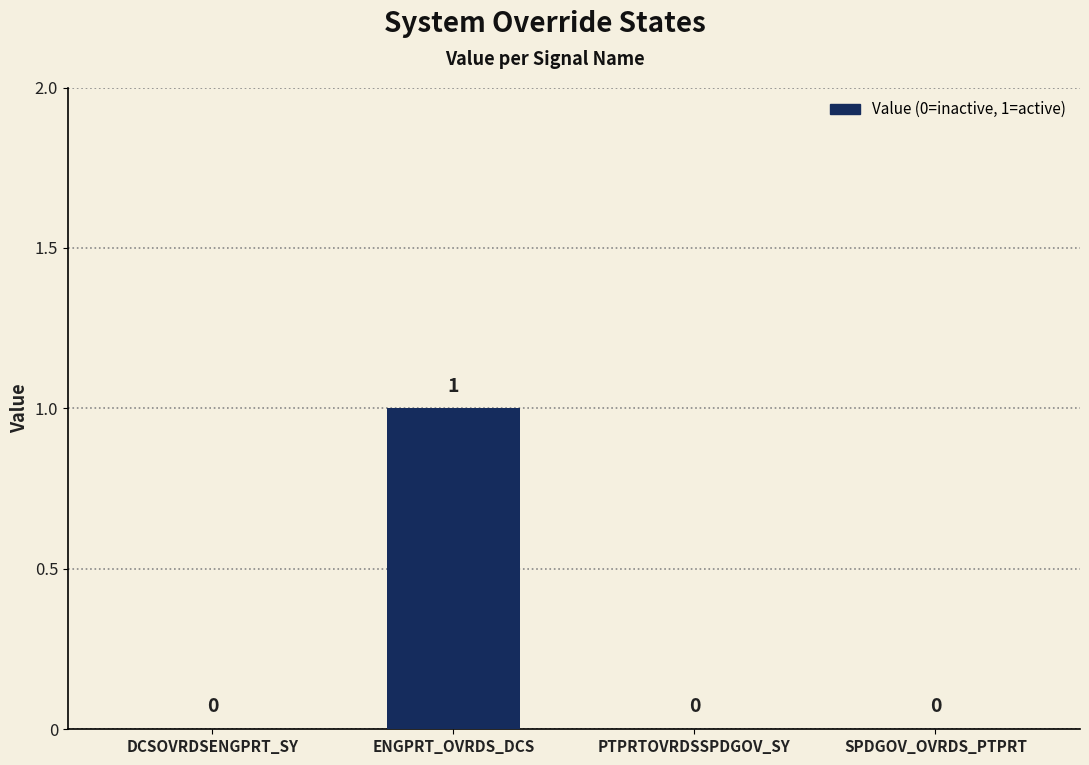

Count the values in the range 0 to 1.

4